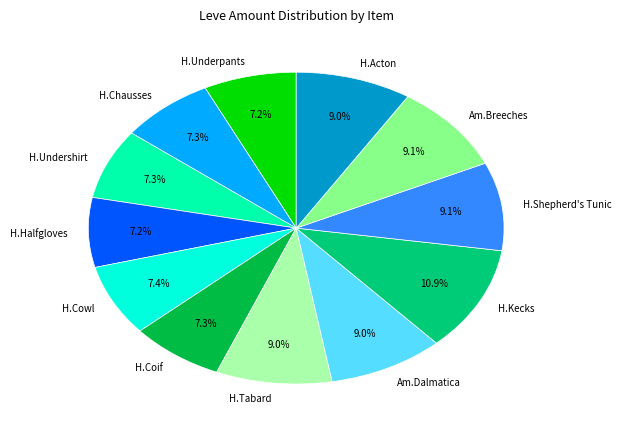

What is the ratio of the value at H.Cowl to the value at H.Shepherd's Tunic?

0.8